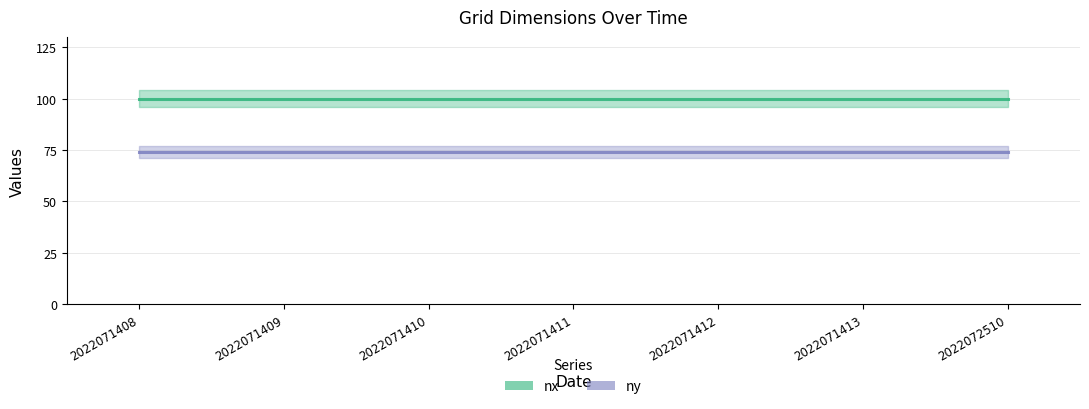

Is this an area chart (filled region under the line)?

No